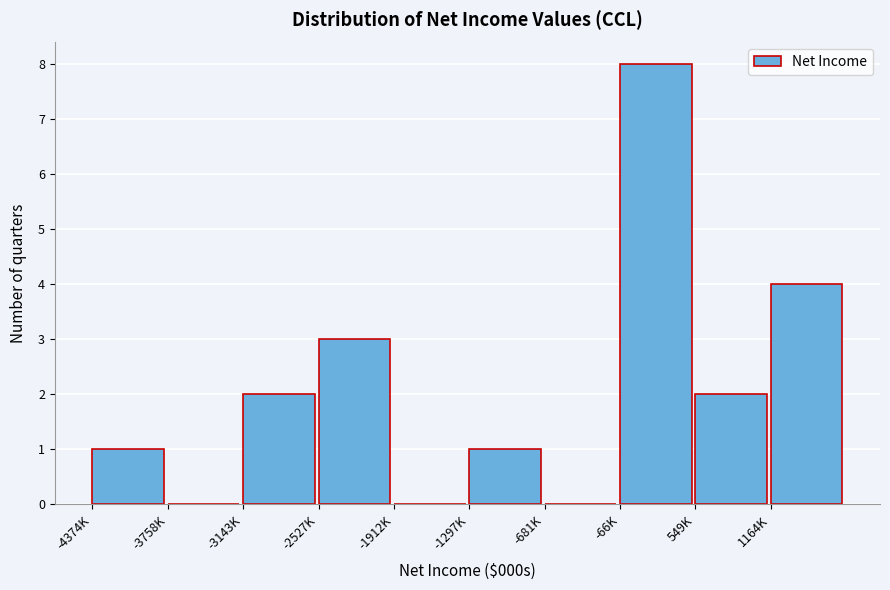

Reading left to right, extract all data points from this chart.

-4374K=1	-3758K=0	-3143K=2	-2527K=3	-1912K=0	-1297K=1	-681K=0	-66K=8	549K=2	1164K=4